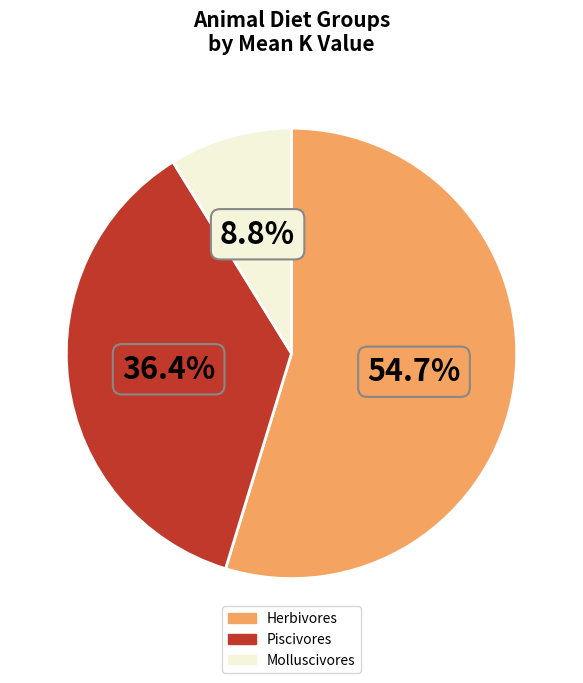

Does any single category account for the majority?

Yes